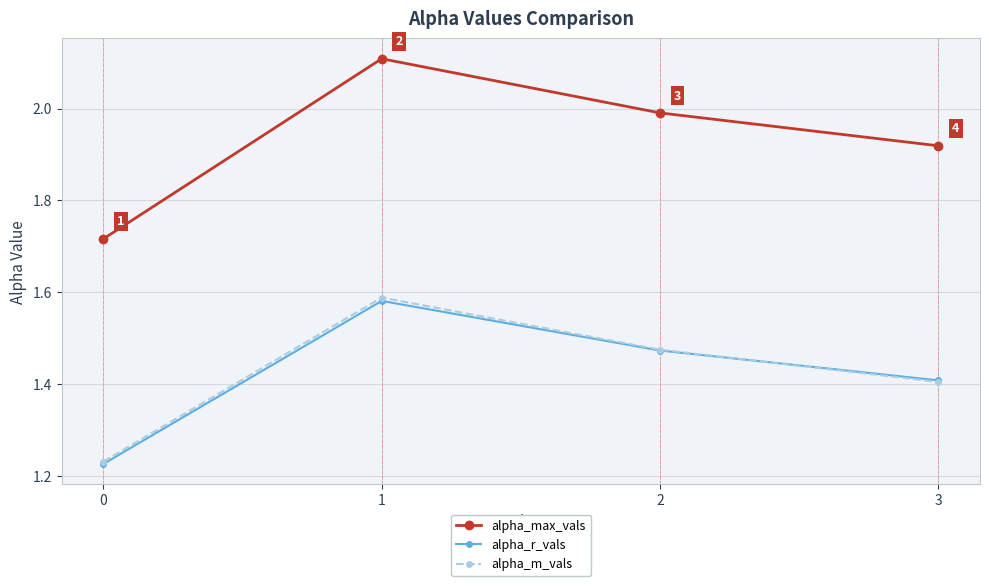

What is the sum of the alpha_m_vals values at 2 and 1?

3.1